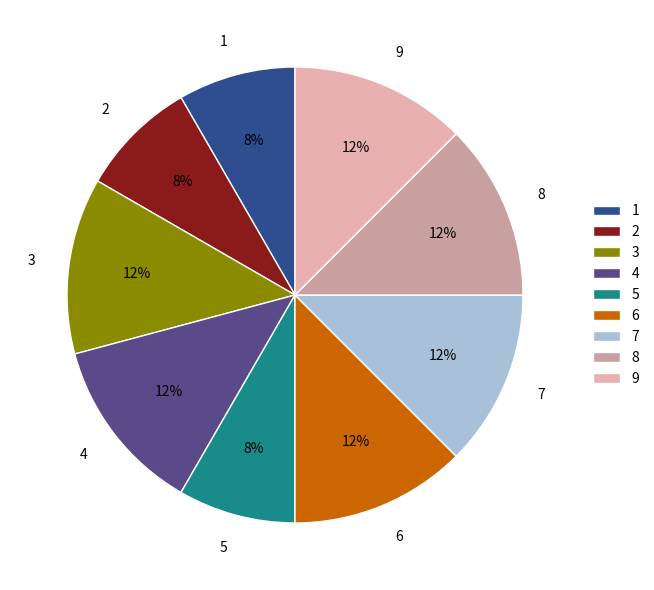

The 2 slice represents 8% of the pie. True or false?

True